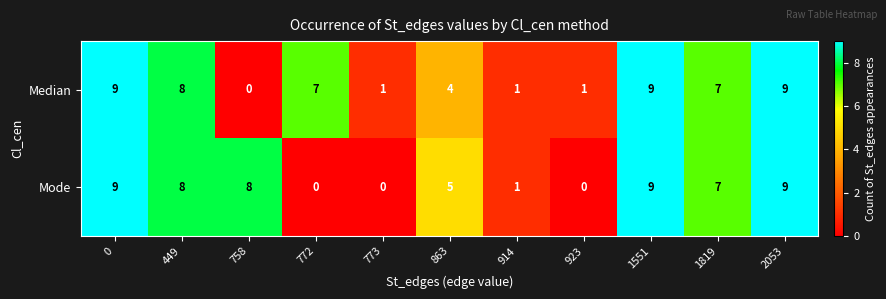

At 923, list the series in order from largest to smallest.

Median, Mode